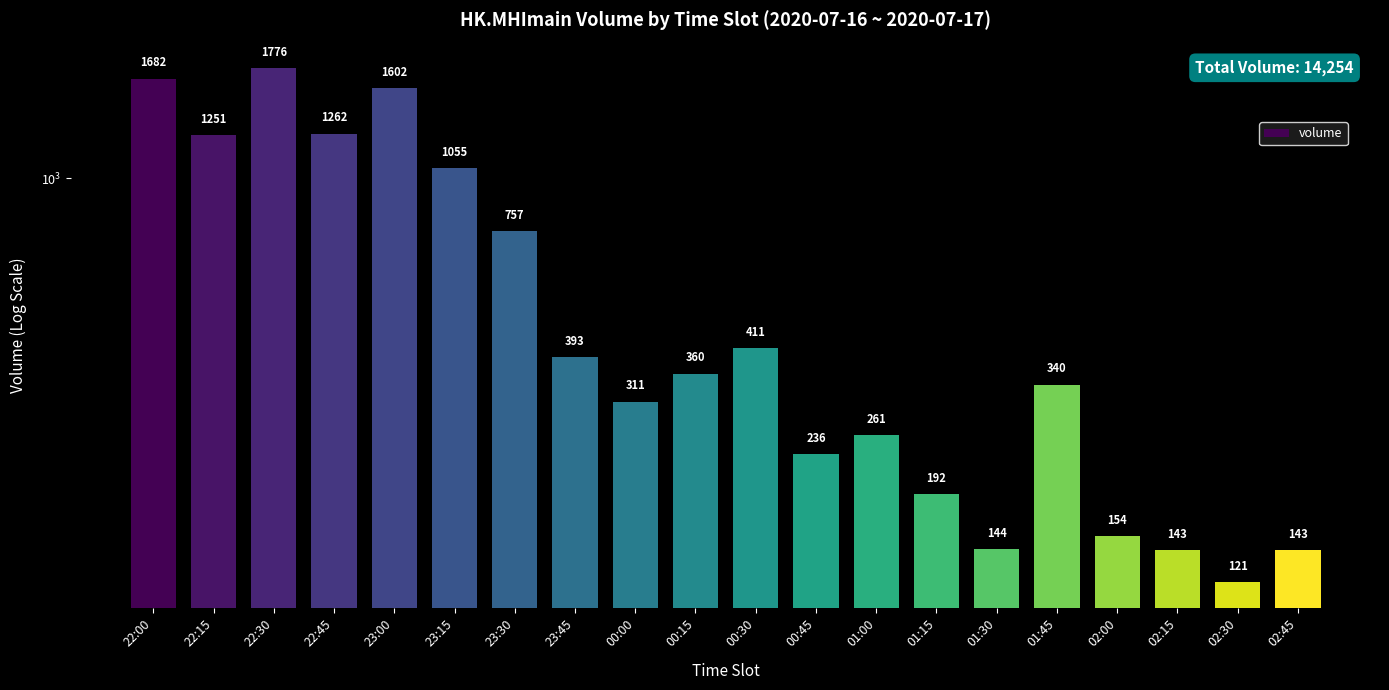

What is the label of the 15th bar from the right?

23:15